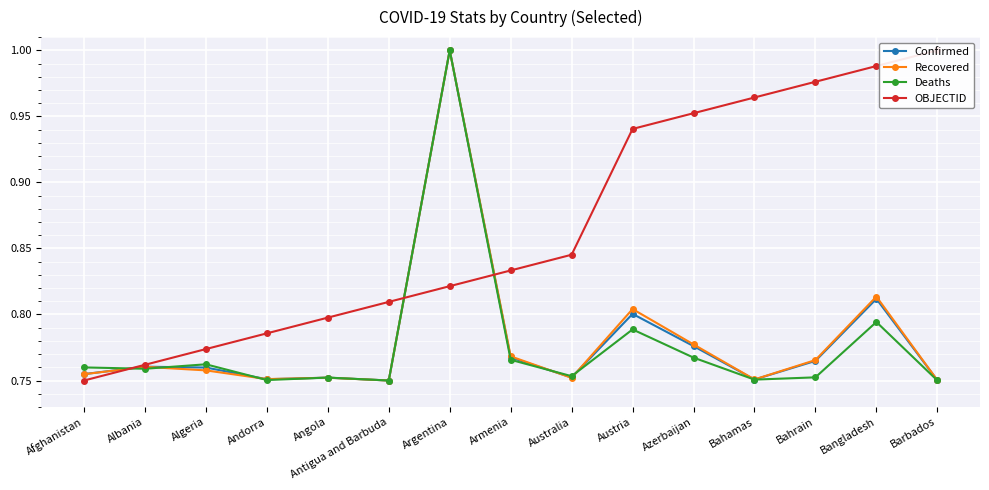

The value of Recovered at Austria is 0.8. True or false?

True